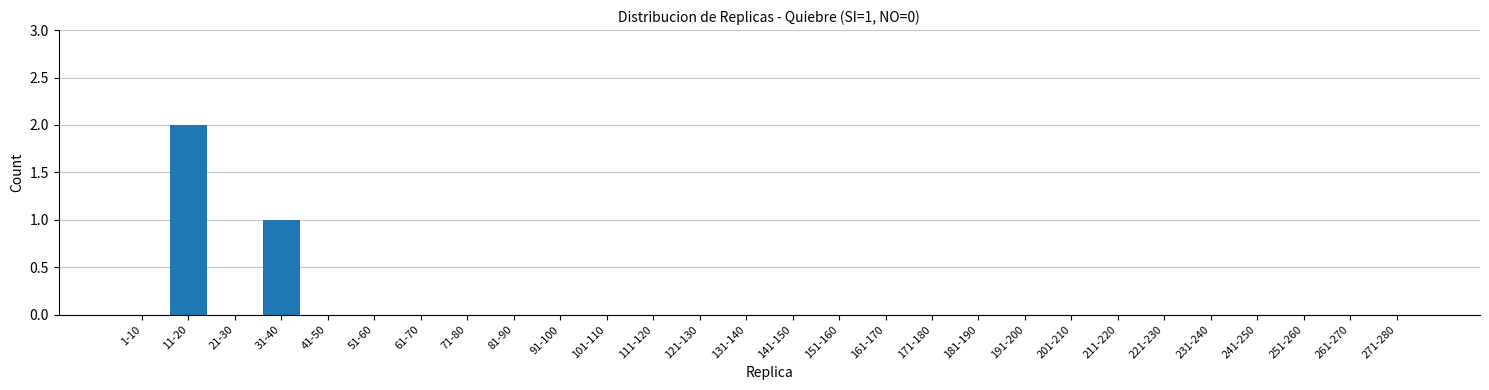

Reading left to right, what are all the values shown in this chart?

1-10=0	11-20=2	21-30=0	31-40=1	41-50=0	51-60=0	61-70=0	71-80=0	81-90=0	91-100=0	101-110=0	111-120=0	121-130=0	131-140=0	141-150=0	151-160=0	161-170=0	171-180=0	181-190=0	191-200=0	201-210=0	211-220=0	221-230=0	231-240=0	241-250=0	251-260=0	261-270=0	271-280=0